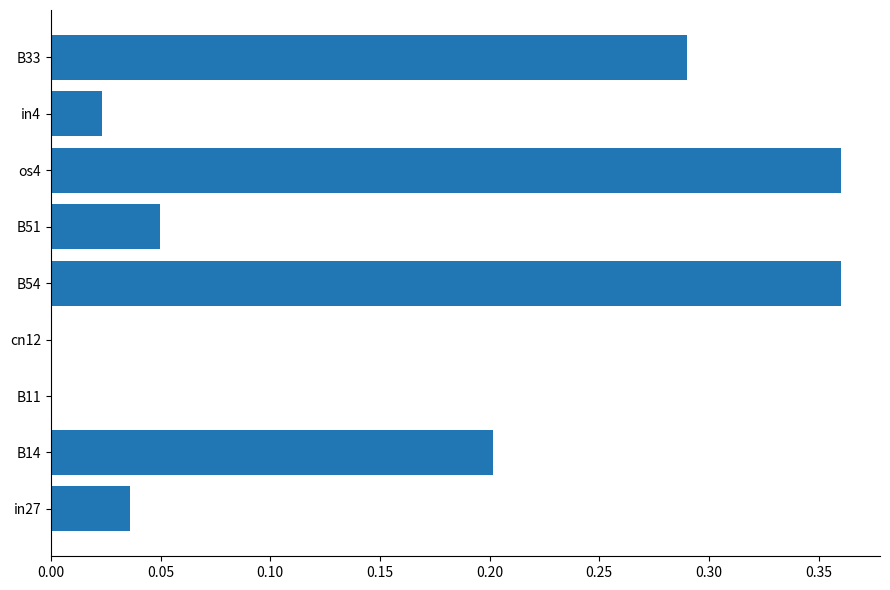

Is it true that the value at B14 is 0.2?

True